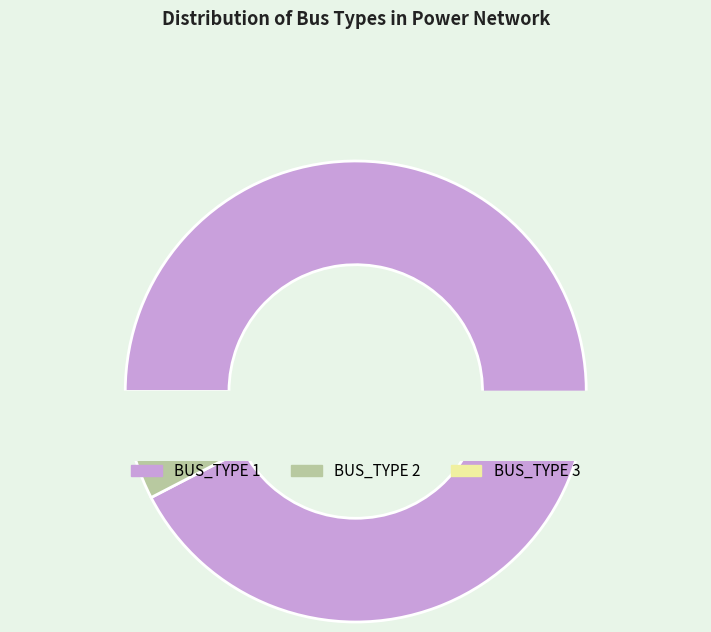

Rank the categories by value from highest to lowest.

BUS_TYPE 1, BUS_TYPE 2, BUS_TYPE 3